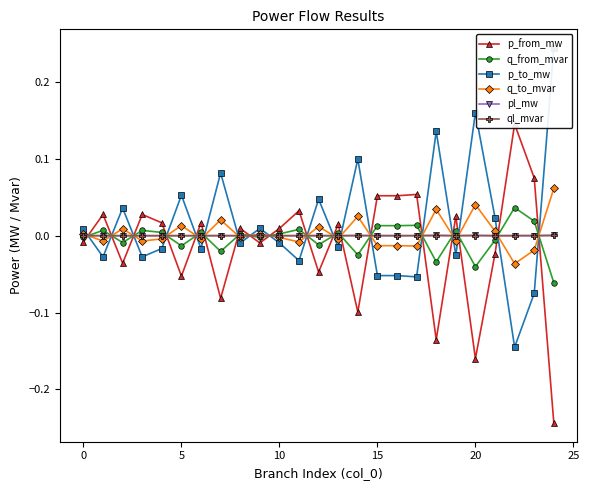

Which series has the widest spread of values?

p_to_mw